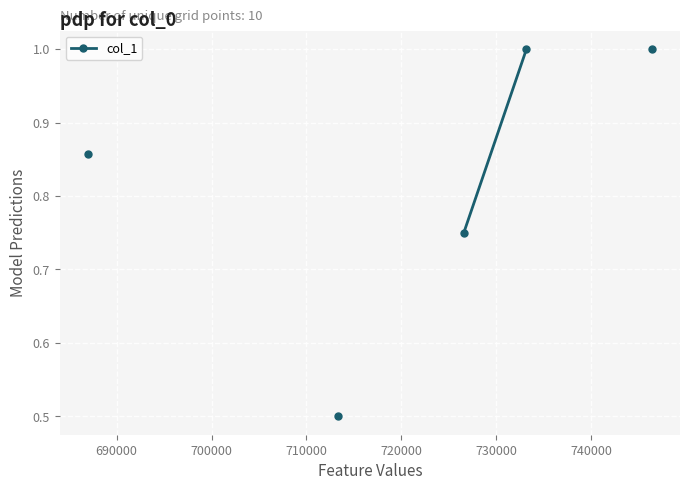

Does the chart display data point markers on the line(s)?

Yes